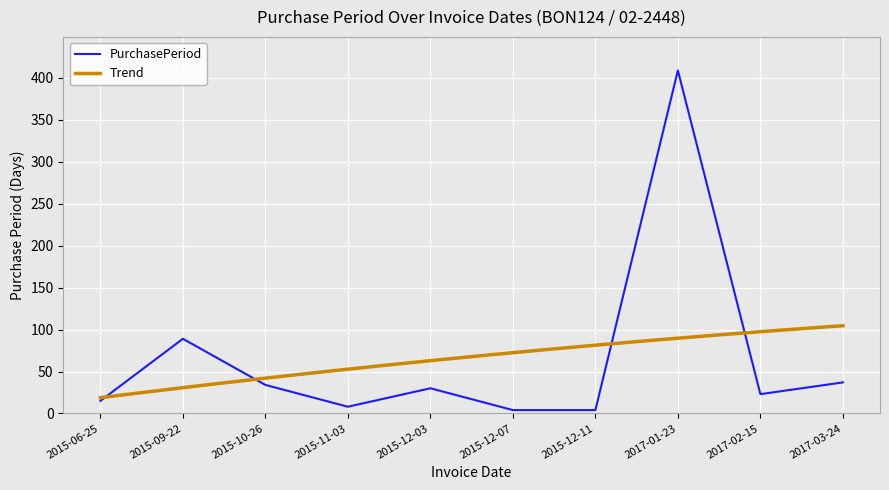

What is the minimum value shown in the chart?

4